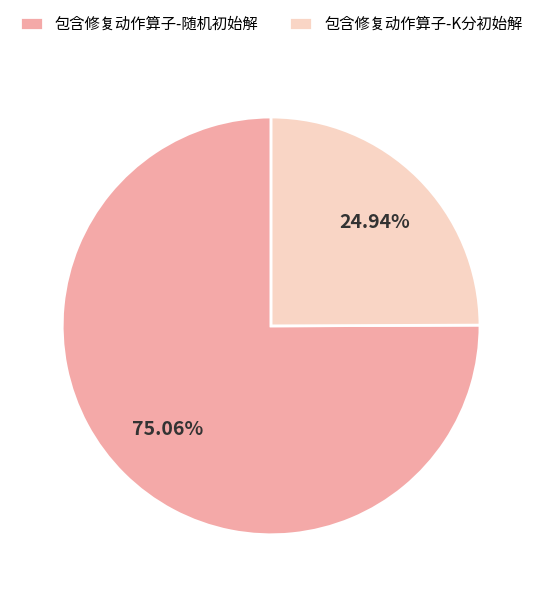

Which category has the smallest portion of the pie?

包含修复动作算子-K分初始解